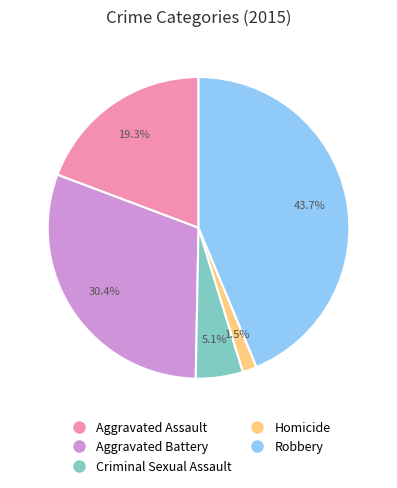

What percentage is NOT represented by Robbery?

56.3%